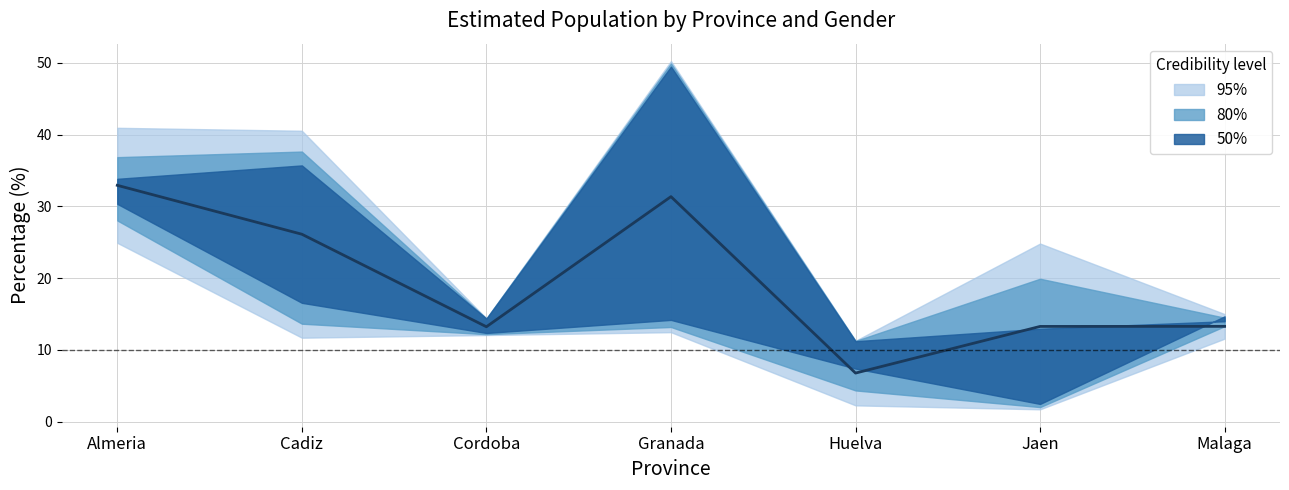

True or false: the data shows 7.2 at Cordoba.

False